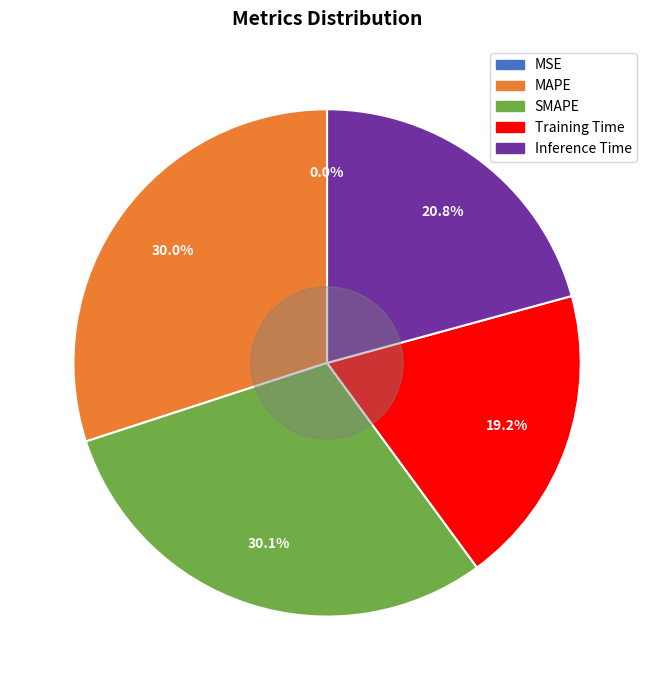

What percentage is NOT represented by SMAPE?

69.9%